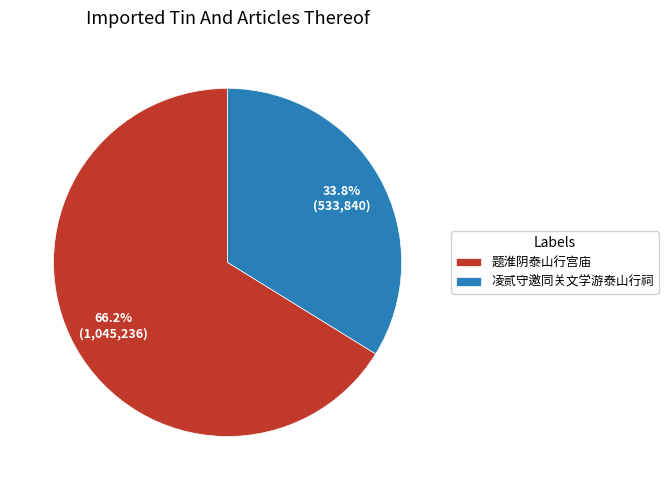

To the nearest percent, what is the difference between the largest and smallest slice percentages?

32%